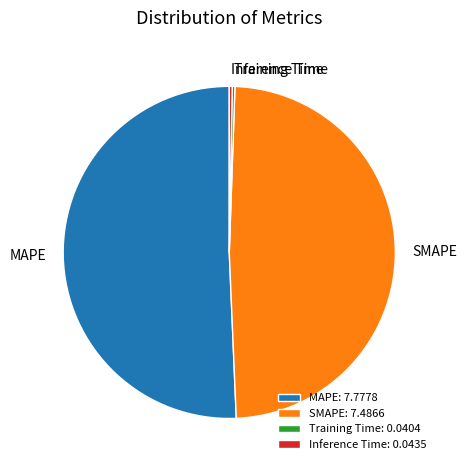

Between Inference Time and MAPE, which is larger?

MAPE